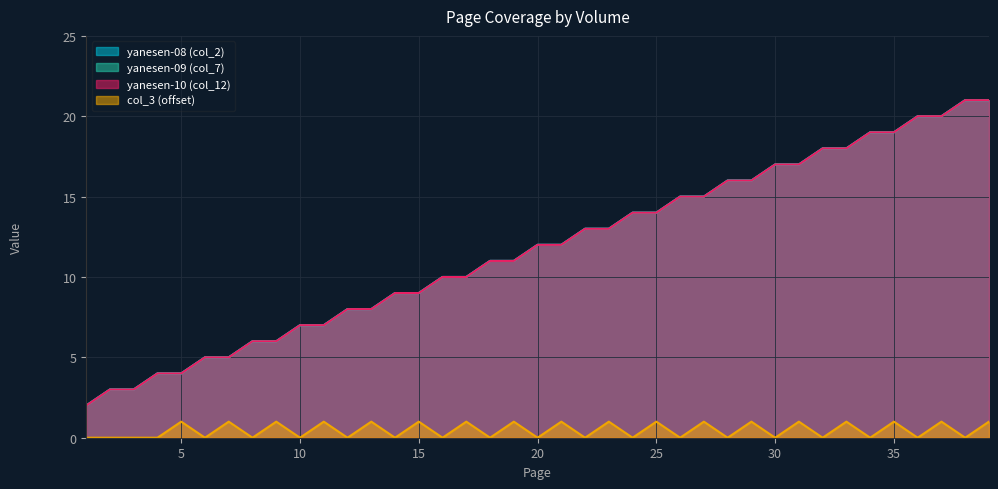

What is the maximum value for yanesen-09 (col_7)?

21